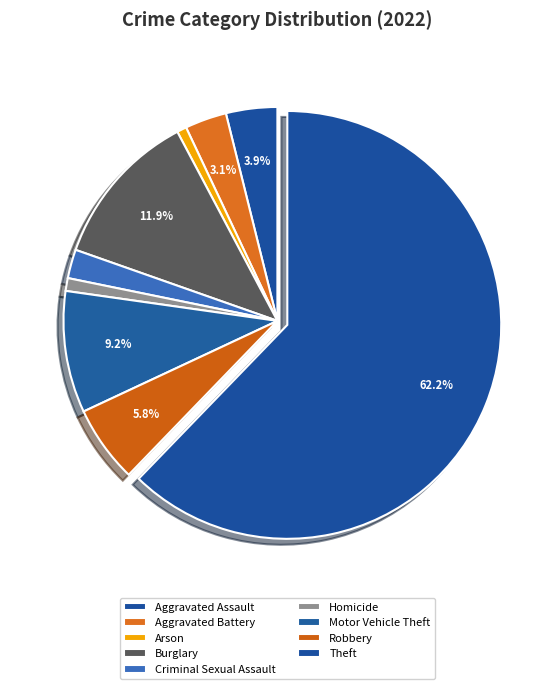

Which category has the smallest portion of the pie?

Arson